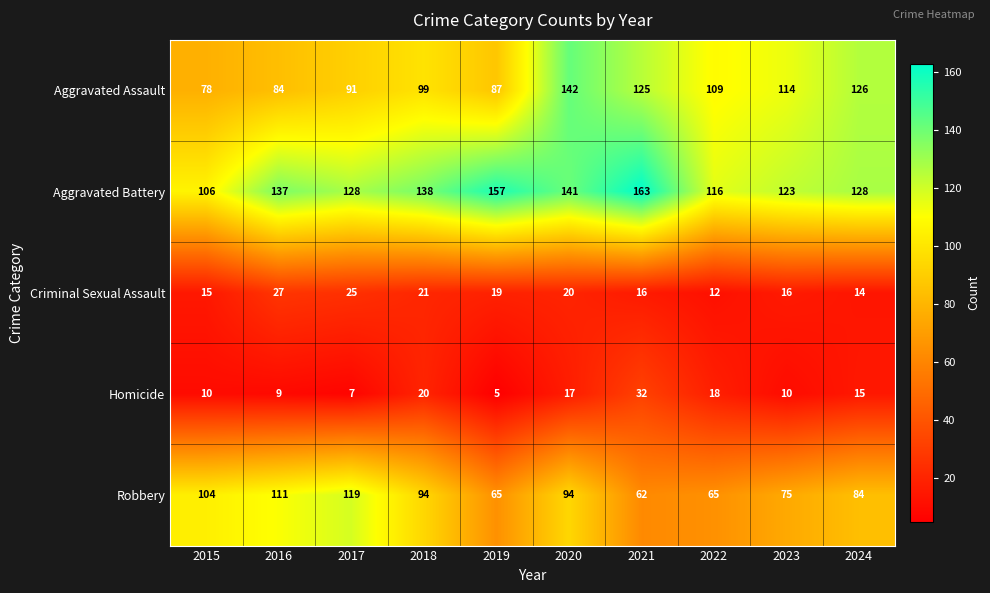

How many categories are shown in the chart?

10